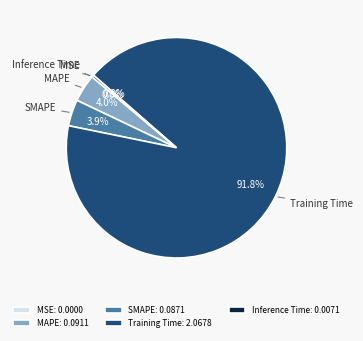

Which category has the biggest portion of the pie?

Training Time